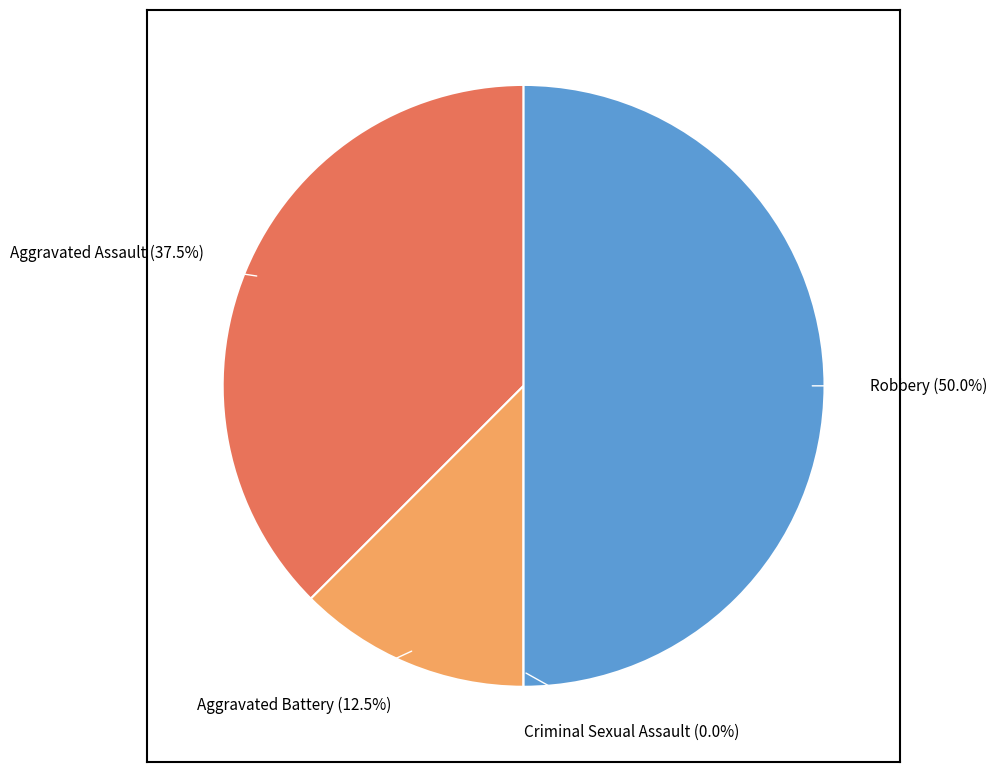

Approximately how many times larger is the value at Robbery compared to Aggravated Assault?

1.3